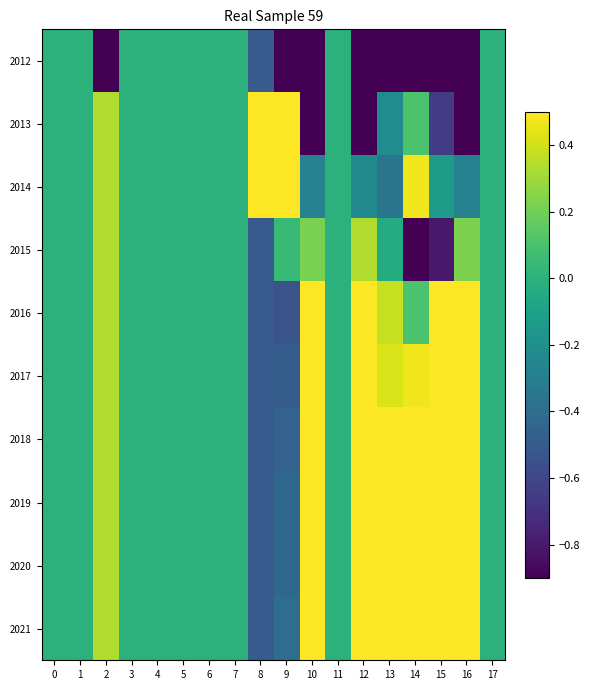

Which series has the widest spread of values?

2013